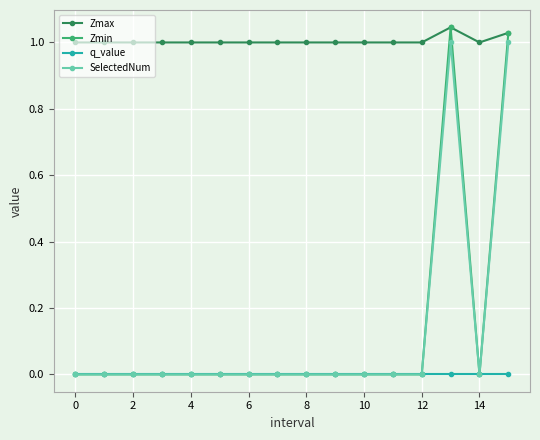

Which series has the widest spread of values?

Zmin